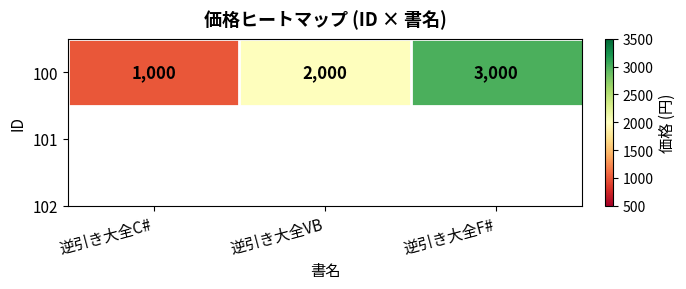

What is the smallest value displayed?

1000